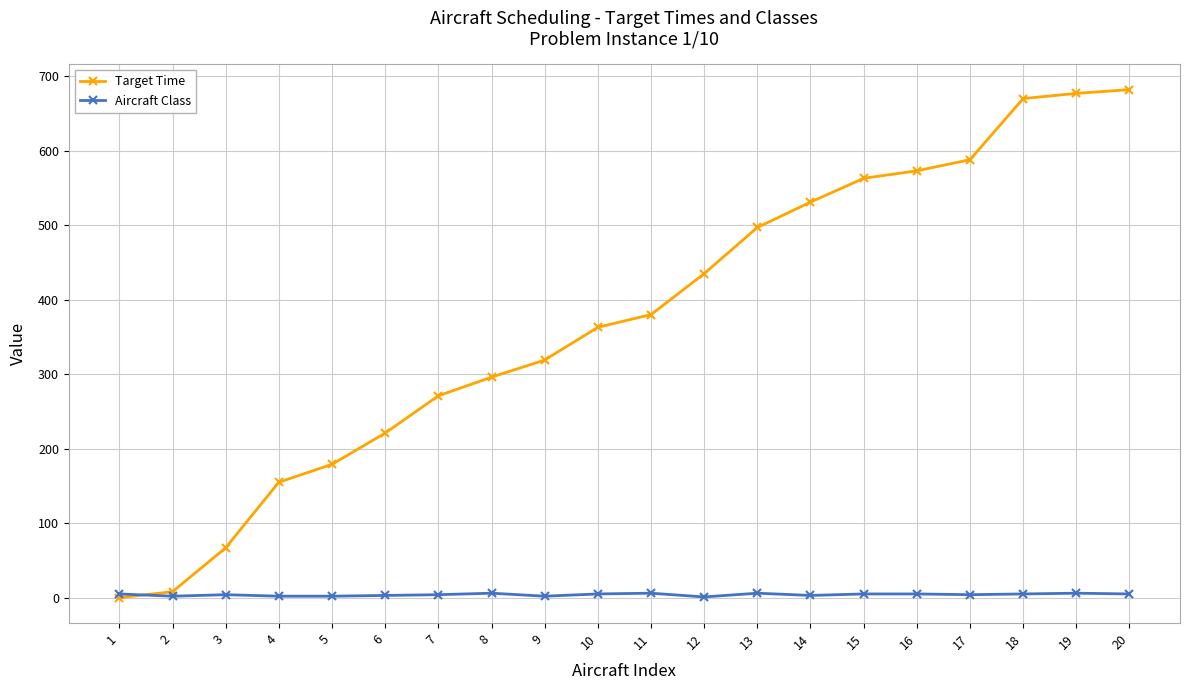

Which series has the largest total across all categories?

Target Time